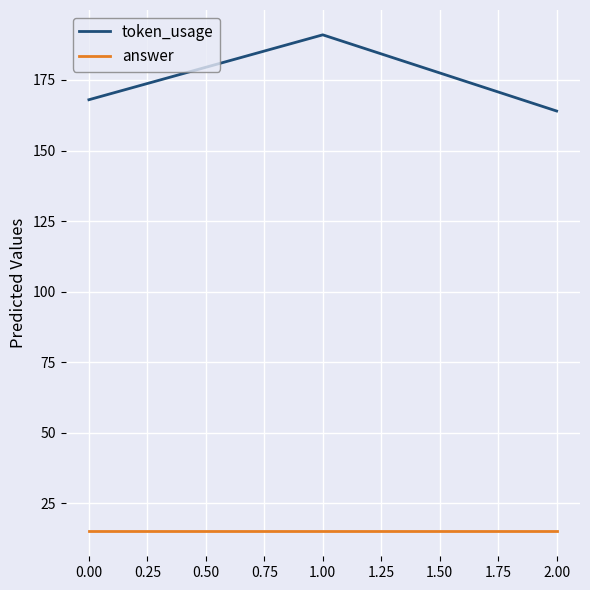

Which series has the largest total across all categories?

token_usage